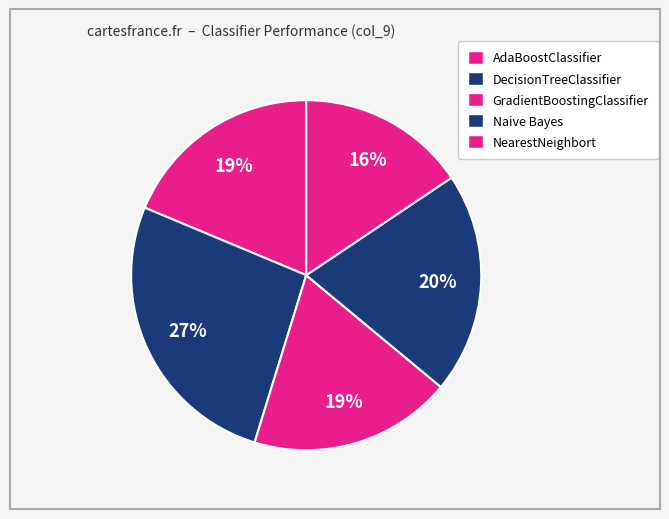

What percentage is NOT represented by AdaBoostClassifier?

81.3%